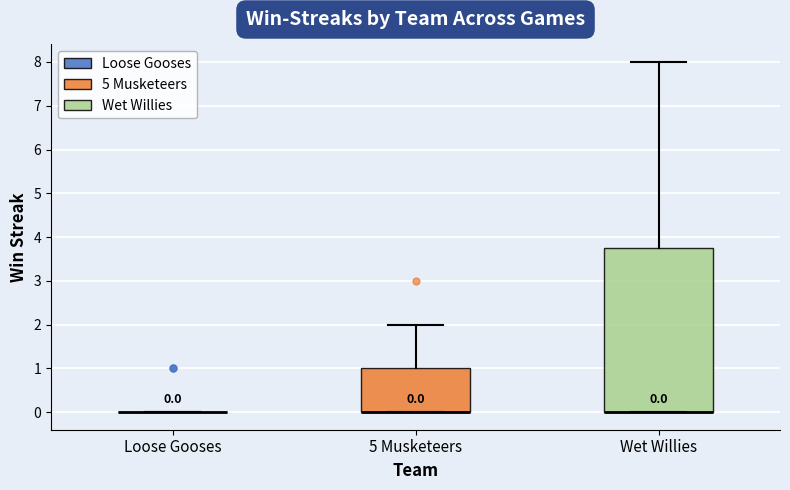

Comparing the boxes themselves (not the whiskers), which one is the tallest?

Wet Willies